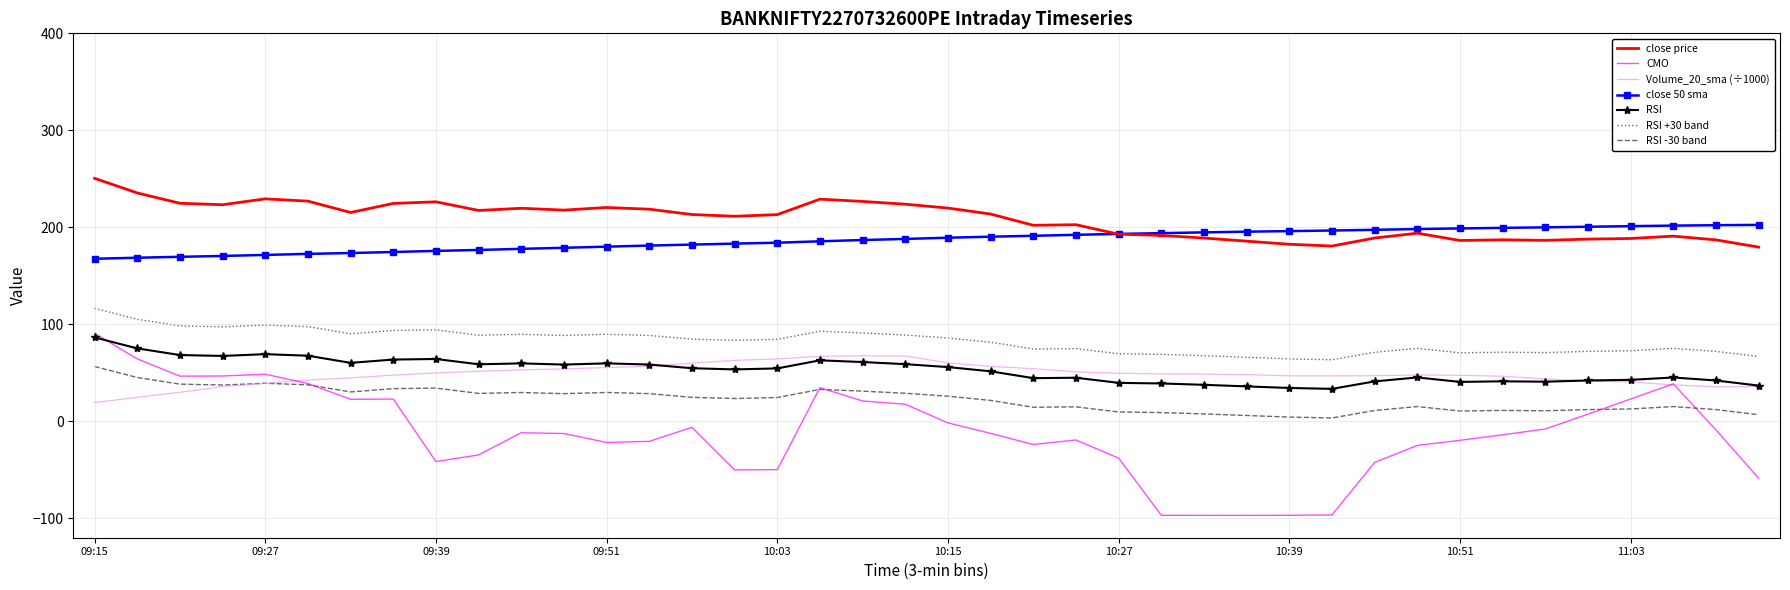

Which series has the widest spread of values?

CMO